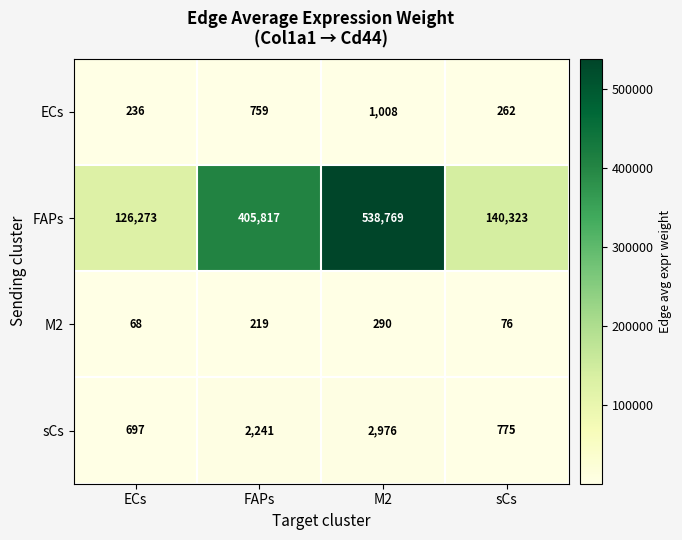

Which series has the largest total across all categories?

FAPs